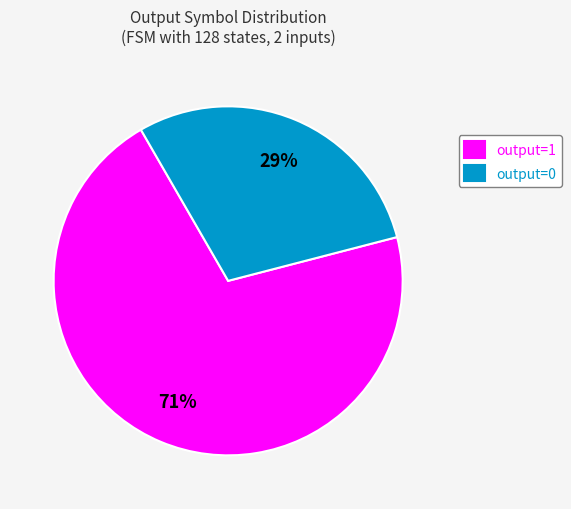

To the nearest percent, what portion does output=1 represent?

71%